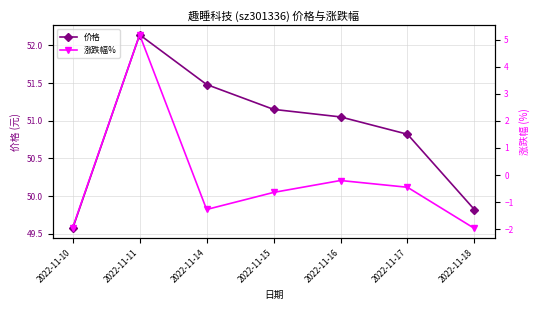

True or false: 价格 and 涨跌幅% cross at least once.

False